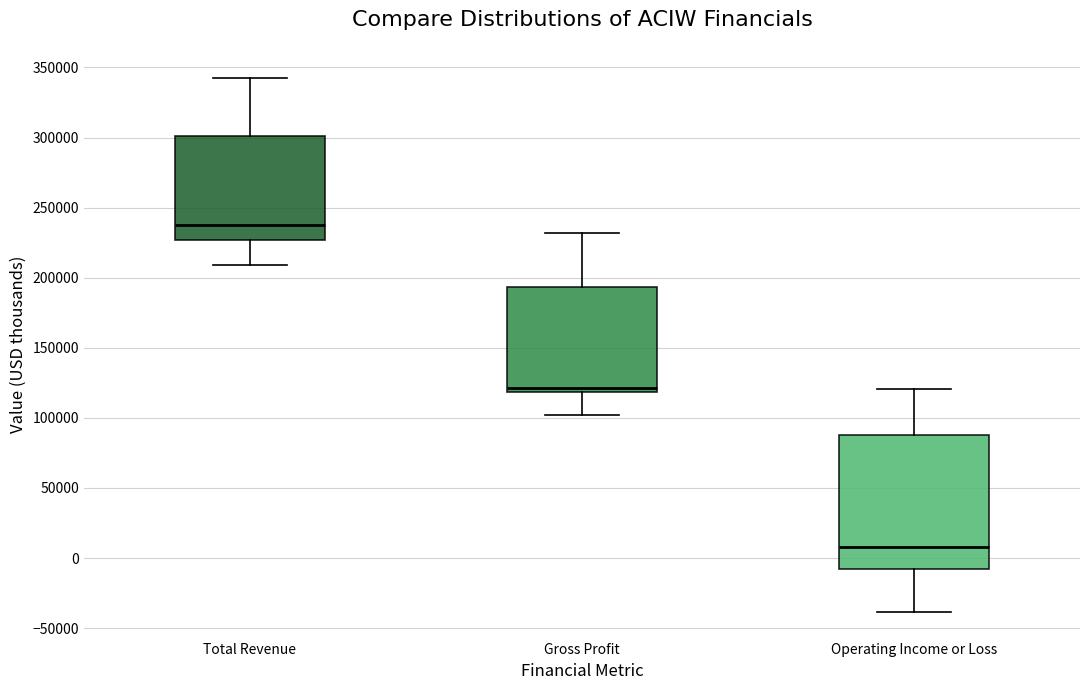

Reading left to right, read every box against the y-axis: the position of its median line, the range the box covers, and the ends of its whiskers. The values are not printed on the chart, so give them approximately, as read against the axis.

Total Revenue: median 240000, box 225000 to 300000, whiskers 210000 to 345000
Gross Profit: median 120000 (just above the box's lower edge), box 120000 to 195000, whiskers 100000 to 230000
Operating Income or Loss: median 10000, box -10000 to 90000, whiskers -40000 to 120000